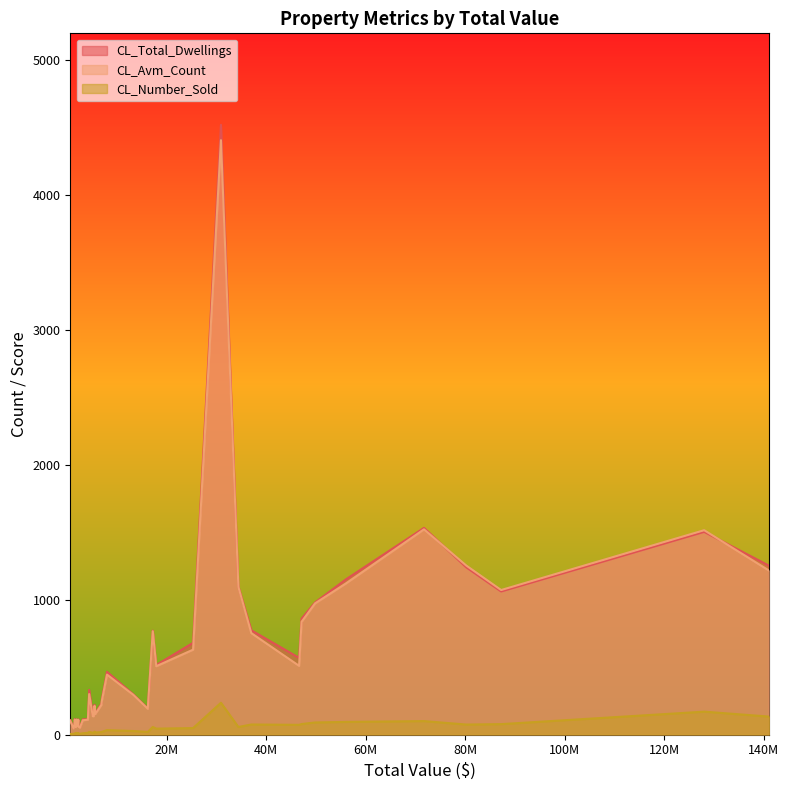

Is it true that CL_Total_Dwellings equals 164.3 at 39?

False